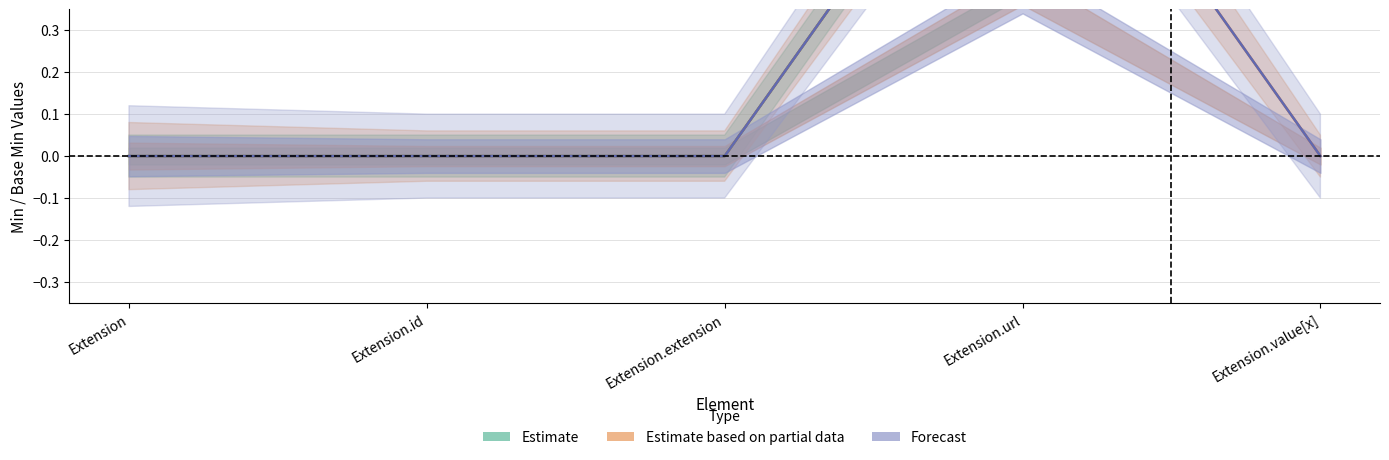

What is the label of the 2nd point from the left?

Extension.id